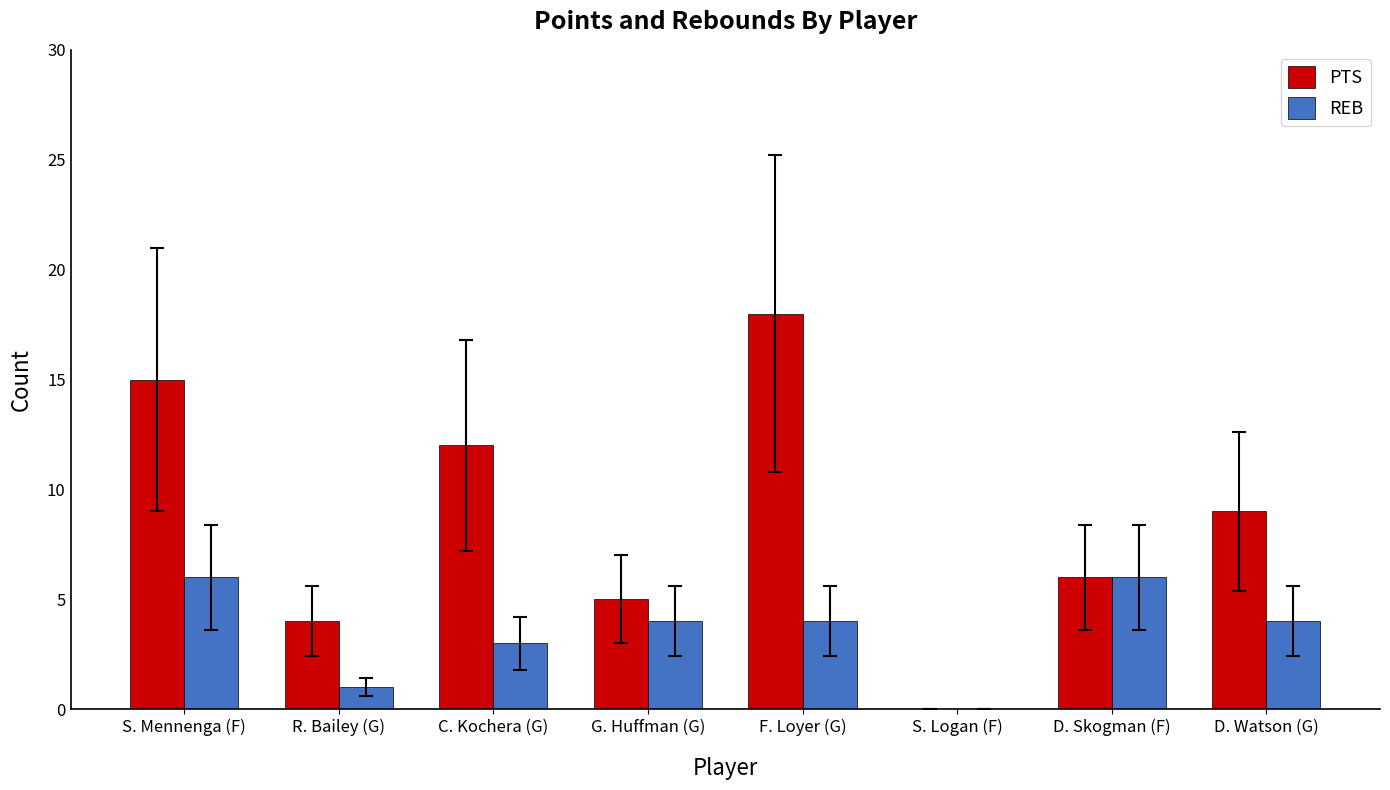

Which series has the largest range (max minus min)?

PTS